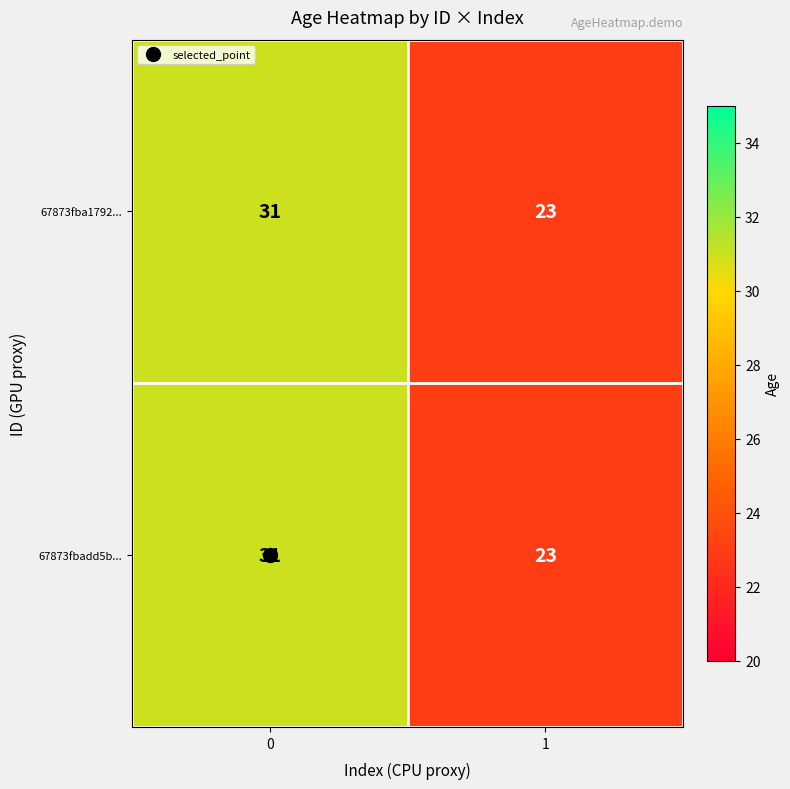

Rank the categories by 67873fbadd5b... value from highest to lowest.

0, 1